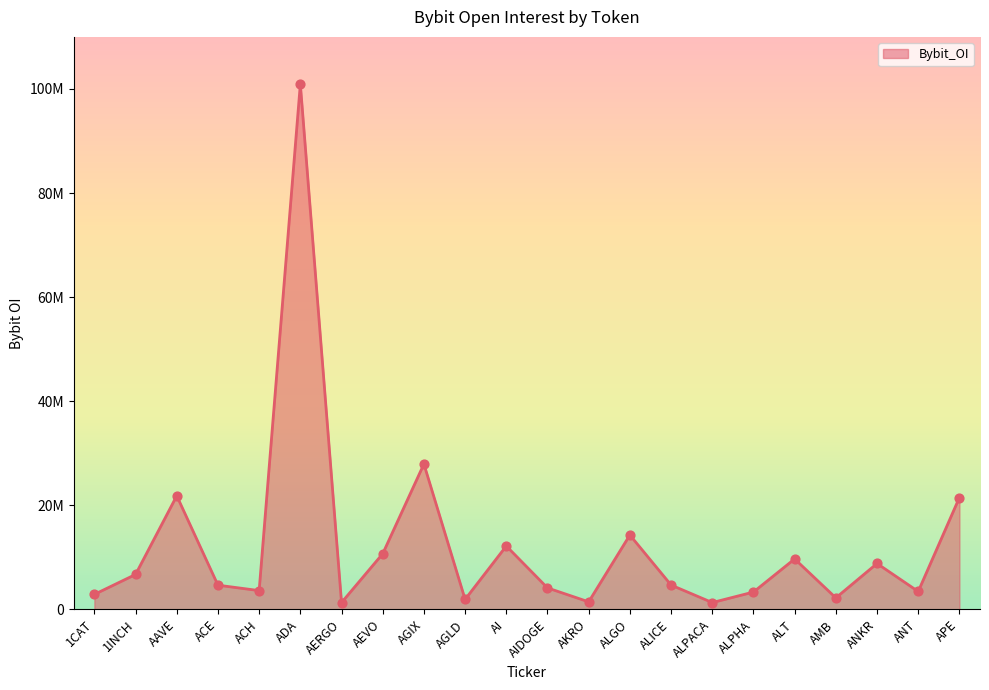

Between 1INCH and AI, which is larger?

AI